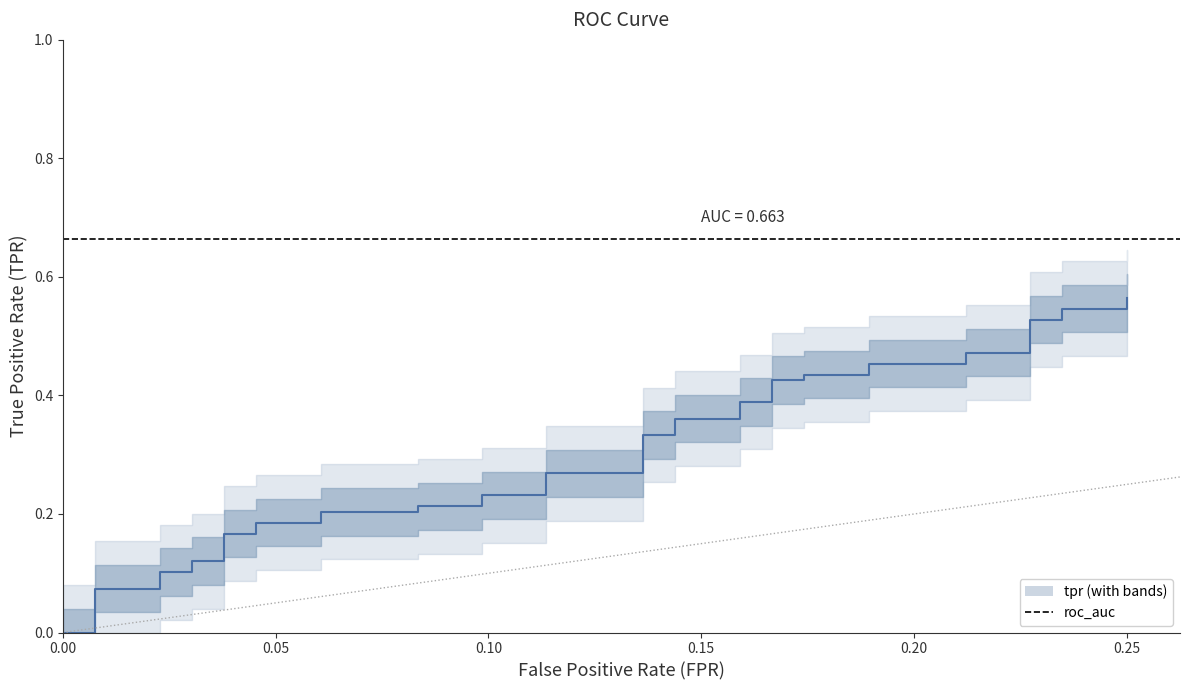

Reading left to right, extract all data points from this chart.

0.0	0.0	0.0	0.1	0.1	0.1	0.1	0.1	0.1	0.2	0.2	0.2	0.2	0.2	0.2	0.2	0.2	0.2	0.2	0.3	0.3	0.3	0.3	0.4	0.4	0.4	0.4	0.4	0.4	0.4	0.4	0.5	0.5	0.5	0.5	0.5	0.5	0.5	0.5	0.6